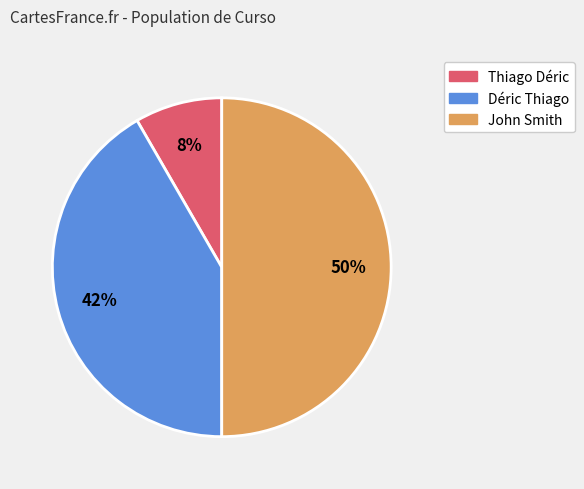

What percentage is the John Smith slice, to the nearest percent?

50%